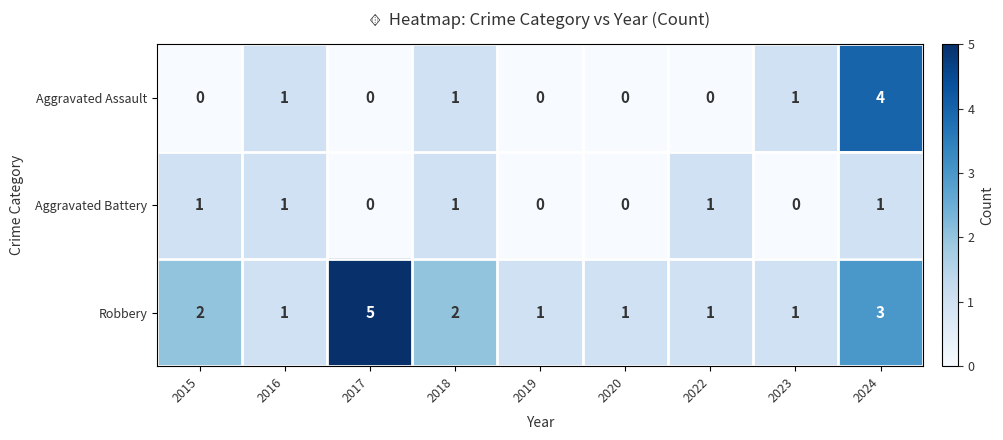

What is the difference between the highest and lowest values at 2019?

1